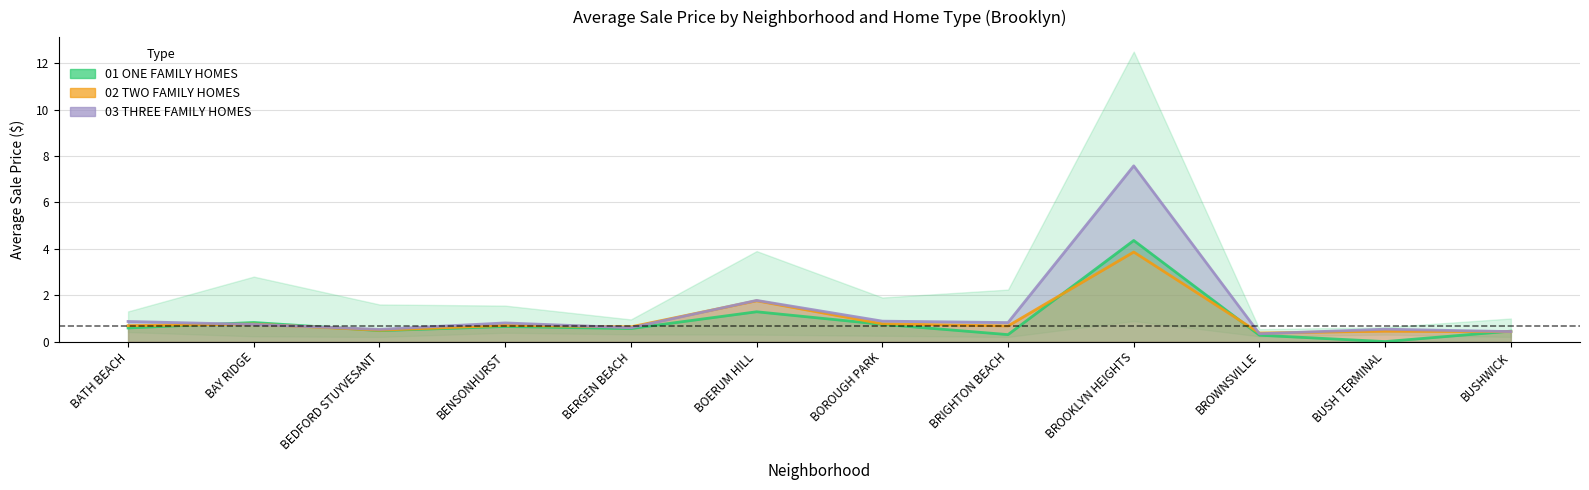

What is the difference between the second highest and second lowest values in the 03 THREE FAMILY HOMES series?

1.3